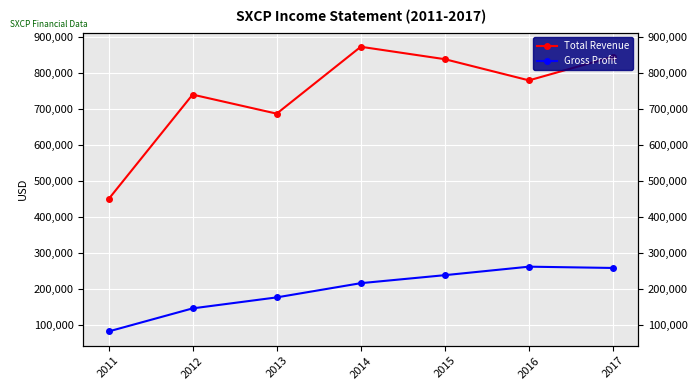

Which category has the highest value across all series?

2014